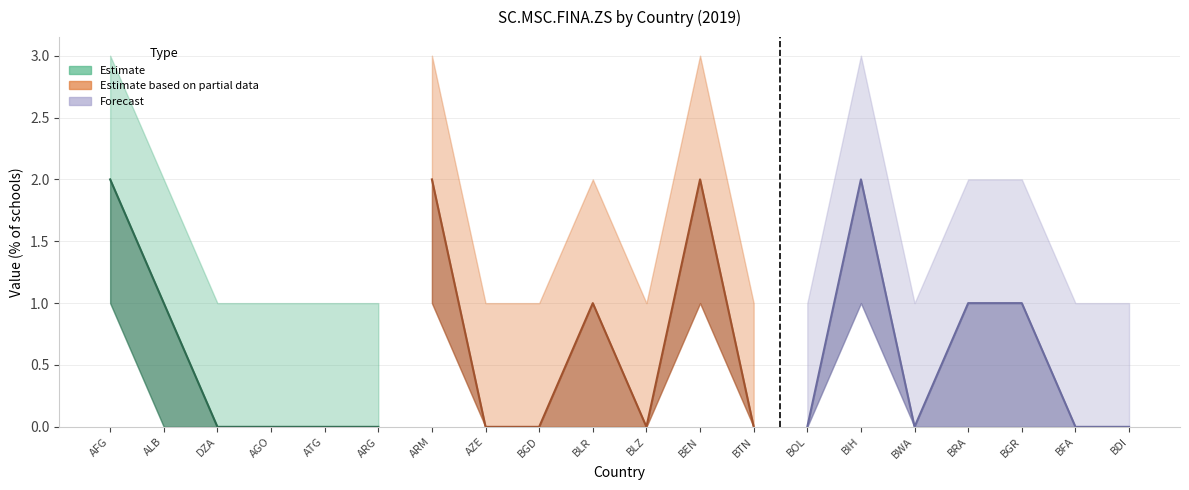

Reading right to left, list all the values displayed in this chart.

Value 0: BDI=0	BFA=0	BGR=1	BRA=1	BWA=0	BIH=2	BOL=0	BTN=0	BEN=2	BLZ=0	BLR=1	BGD=0	AZE=0	ARM=2	ARG=0	ATG=0	AGO=0	DZA=0	ALB=1	AFG=2
Lower bound: BDI=0	BFA=0	BGR=0	BRA=0	BWA=0	BIH=1	BOL=0	BTN=0	BEN=1	BLZ=0	BLR=0	BGD=0	AZE=0	ARM=1	ARG=0	ATG=0	AGO=0	DZA=0	ALB=0	AFG=1
Upper bound: BDI=1	BFA=1	BGR=2	BRA=2	BWA=1	BIH=3	BOL=1	BTN=1	BEN=3	BLZ=1	BLR=2	BGD=1	AZE=1	ARM=3	ARG=1	ATG=1	AGO=1	DZA=1	ALB=2	AFG=3